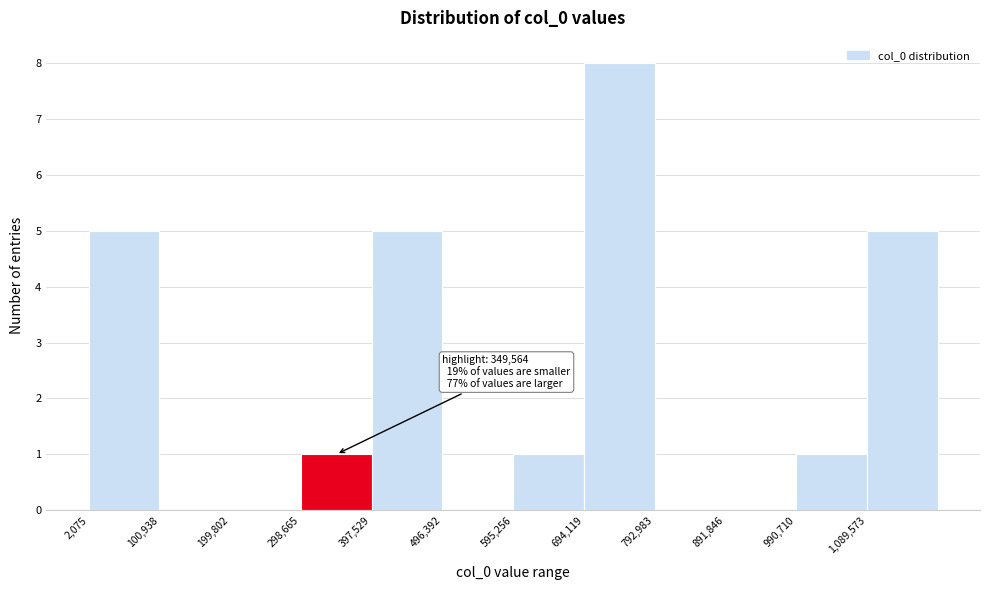

Which range on the x-axis has the tallest bar?

690000 to 790000